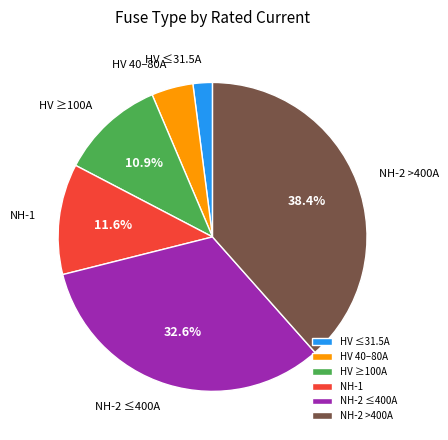

Does NH-1 represent more than half of the total?

No